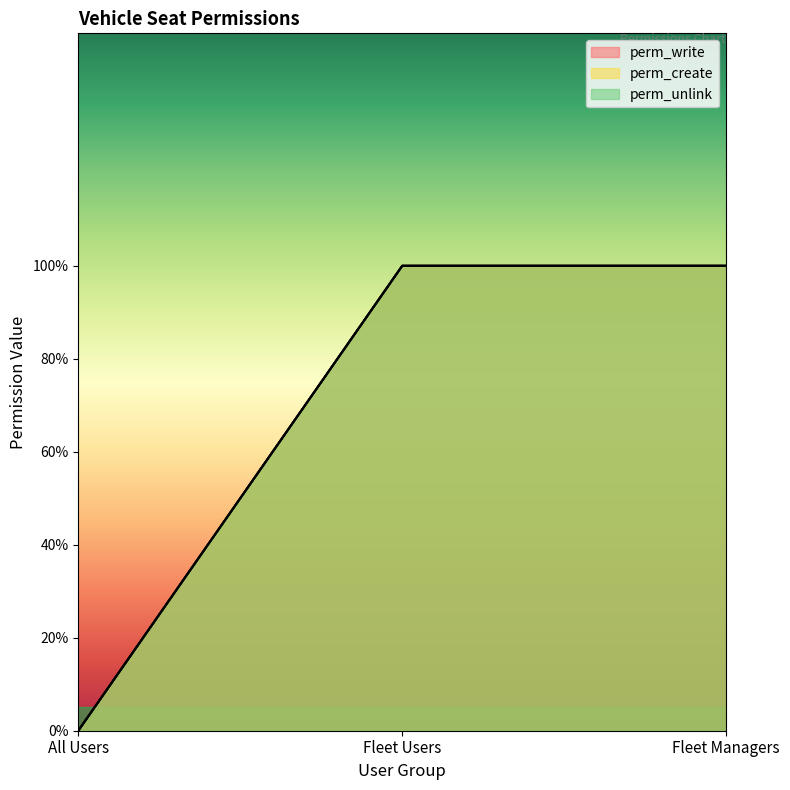

The value of perm_create at All Users is 0. True or false?

True